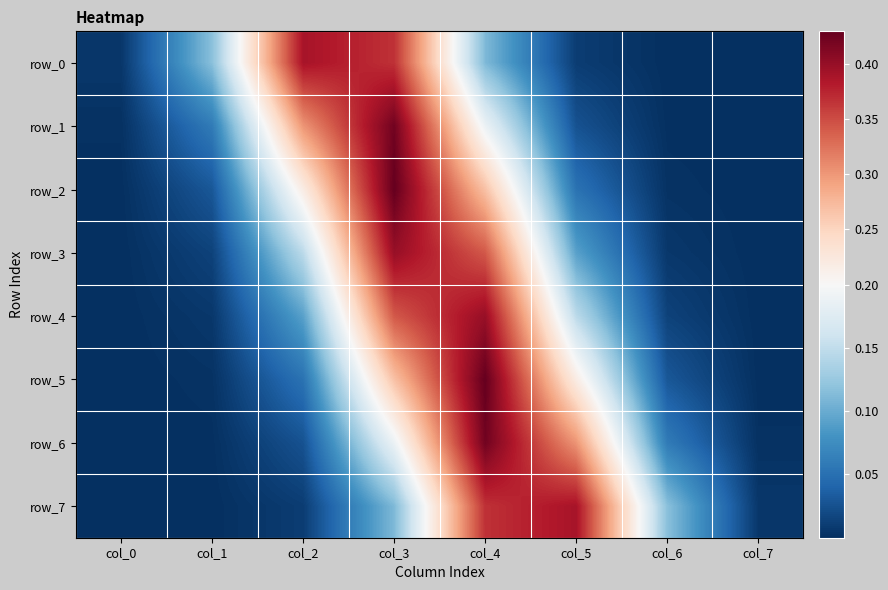

Reading left to right, extract all data points from this chart.

row_0: col_0=0.0	col_1=0.1	col_2=0.4	col_3=0.4	col_4=0.1	col_5=0.0	col_6=0.0	col_7=0.0
row_1: col_0=0.0	col_1=0.1	col_2=0.3	col_3=0.4	col_4=0.2	col_5=0.0	col_6=0.0	col_7=0.0
row_2: col_0=0.0	col_1=0.0	col_2=0.2	col_3=0.4	col_4=0.3	col_5=0.1	col_6=0.0	col_7=0.0
row_3: col_0=0.0	col_1=0.0	col_2=0.1	col_3=0.4	col_4=0.3	col_5=0.1	col_6=0.0	col_7=0.0
row_4: col_0=0.0	col_1=0.0	col_2=0.1	col_3=0.3	col_4=0.4	col_5=0.1	col_6=0.0	col_7=0.0
row_5: col_0=0.0	col_1=0.0	col_2=0.1	col_3=0.3	col_4=0.4	col_5=0.2	col_6=0.0	col_7=0.0
row_6: col_0=0.0	col_1=0.0	col_2=0.0	col_3=0.2	col_4=0.4	col_5=0.3	col_6=0.1	col_7=0.0
row_7: col_0=0.0	col_1=0.0	col_2=0.0	col_3=0.1	col_4=0.4	col_5=0.4	col_6=0.1	col_7=0.0